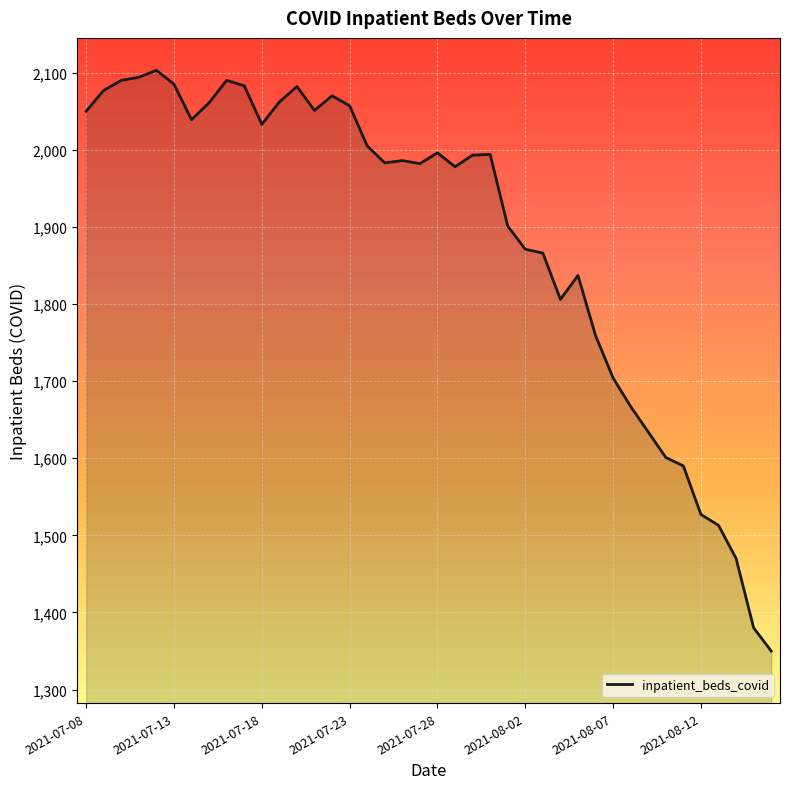

What is the maximum value shown in the chart?

2103